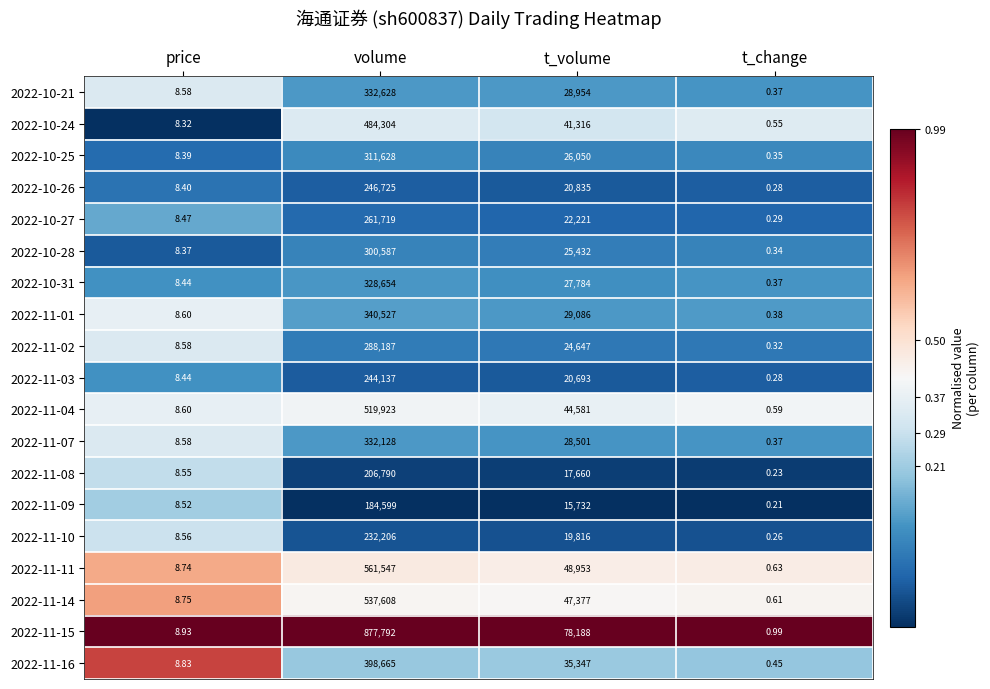

List the labels in order of 2022-11-04 value, largest first.

volume, t_volume, price, t_change